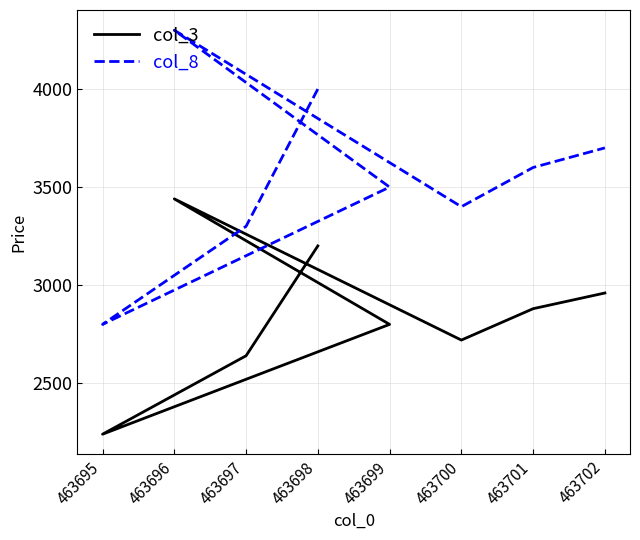

Reading right to left, extract all data points from this chart.

col_3: 2959	2879	2719	3439	2799	2239	2639	3199
col_8: 3699	3599	3399	4299	3499	2799	3299	3999